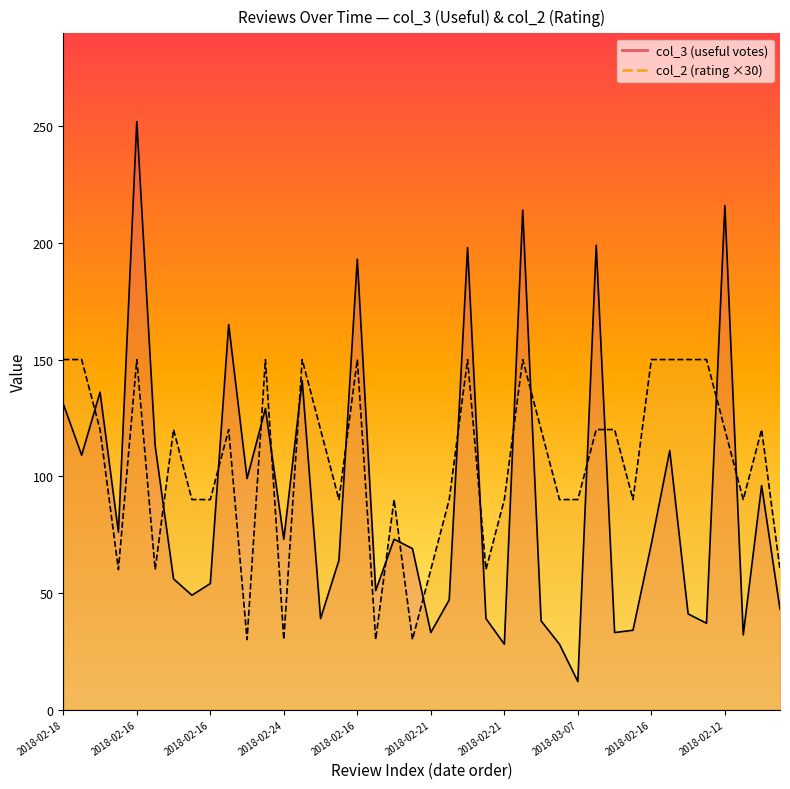

Rank the categories by col_3 value from highest to lowest.

2018-02-16, 2018-02-12, 2018-02-16, 2018-02-10, 2018-02-10, 2018-02-16, 2018-02-11, 2018-02-16, 2018-02-16, 2018-02-18, 2018-02-17, 2018-02-17, 2018-02-17, 2018-02-17, 2018-02-17, 2018-02-17, 2018-02-20, 2018-02-24, 2018-02-18, 2018-02-16, 2018-02-18, 2018-02-18, 2018-02-16, 2018-02-16, 2018-02-24, 2018-02-23, 2018-02-19, 2018-02-21, 2018-02-17, 2018-02-22, 2018-02-21, 2018-02-20, 2018-02-21, 2018-02-16, 2018-02-21, 2018-02-21, 2018-02-21, 2018-02-21, 2018-02-26, 2018-03-07